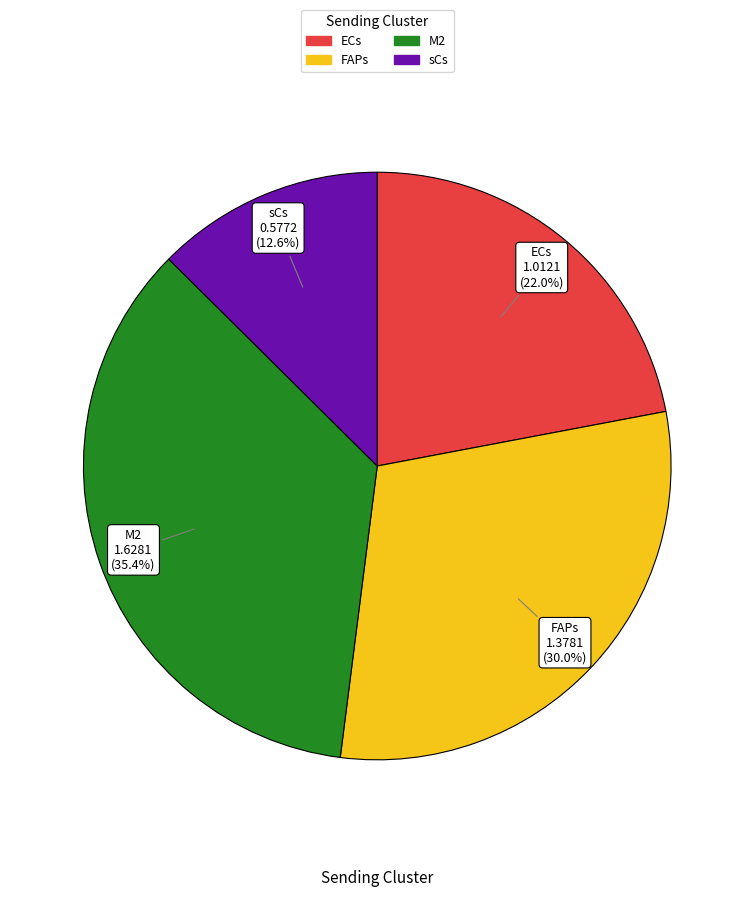

To the nearest percent, what is the difference between the largest and smallest slice percentages?

23%